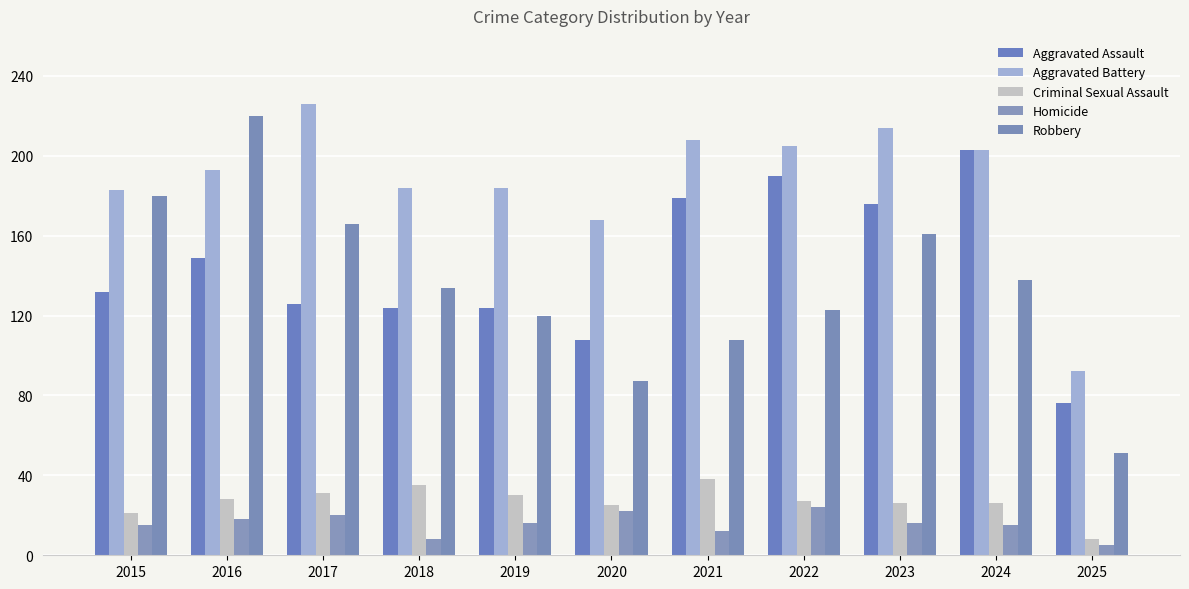

Between 2019 and 2017, which is larger?

2017